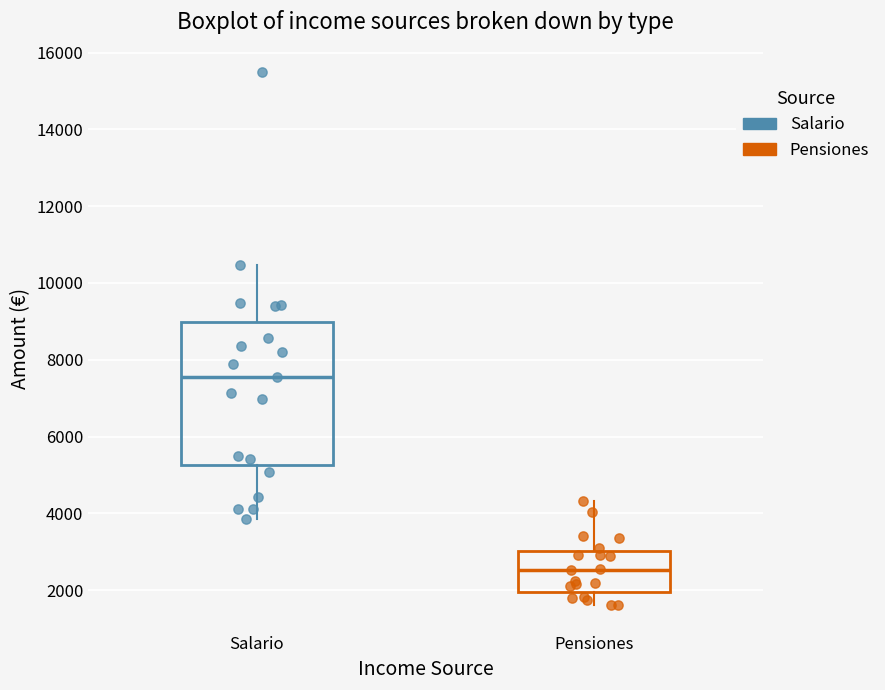

Reading left to right, read every box against the y-axis: the position of its median line, the range the box covers, and the ends of its whiskers. The values are not printed on the chart, so give them approximately, as read against the axis.

Salario: median 7600, box 5200 to 9000, whiskers 3800 to 10400
Pensiones: median 2600, box 2000 to 3000, whiskers 1600 to 4400